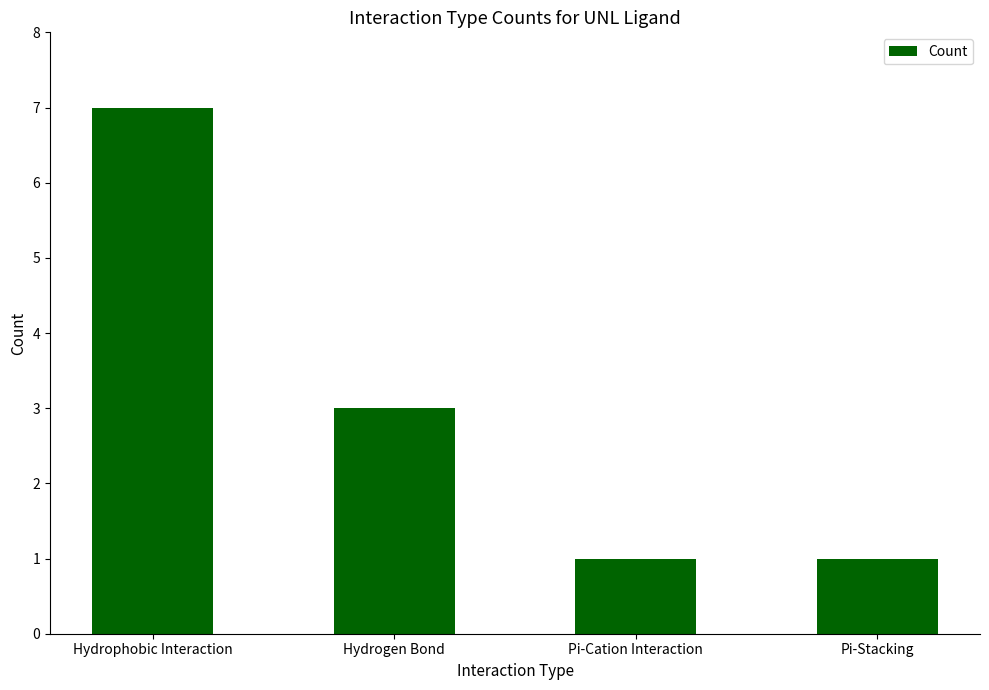

What is the label of the 1st bar from the right?

Pi-Stacking